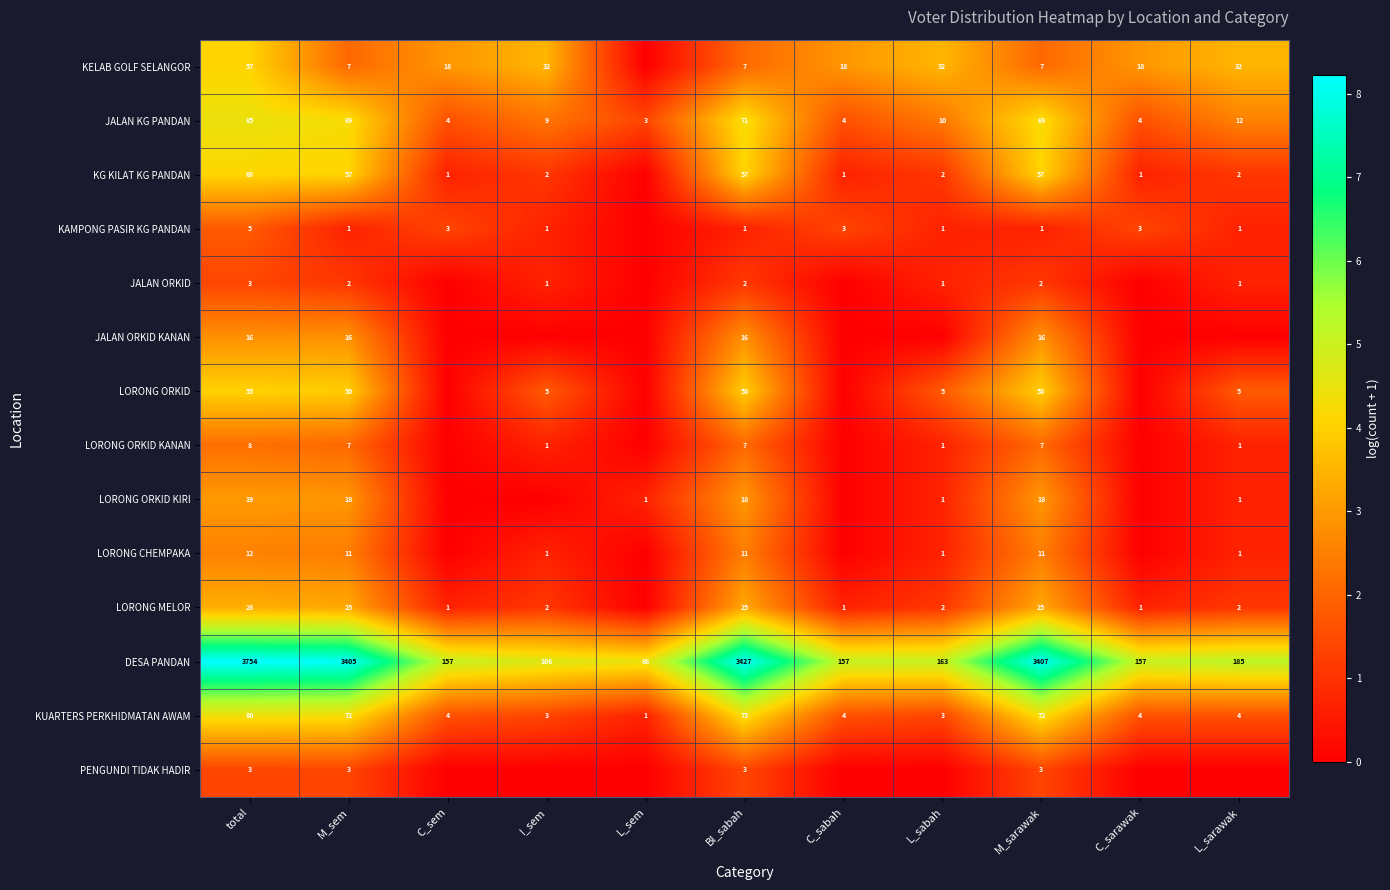

Is the value of JALAN ORKID at L_sarawak greater than the value of KG KILAT KG PANDAN at I_sem?

No